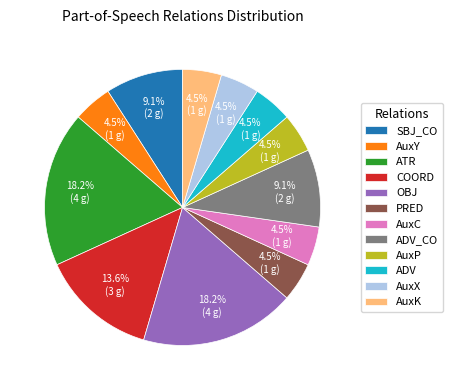

To the nearest percent, what is the difference between the largest and smallest slice percentages?

14%